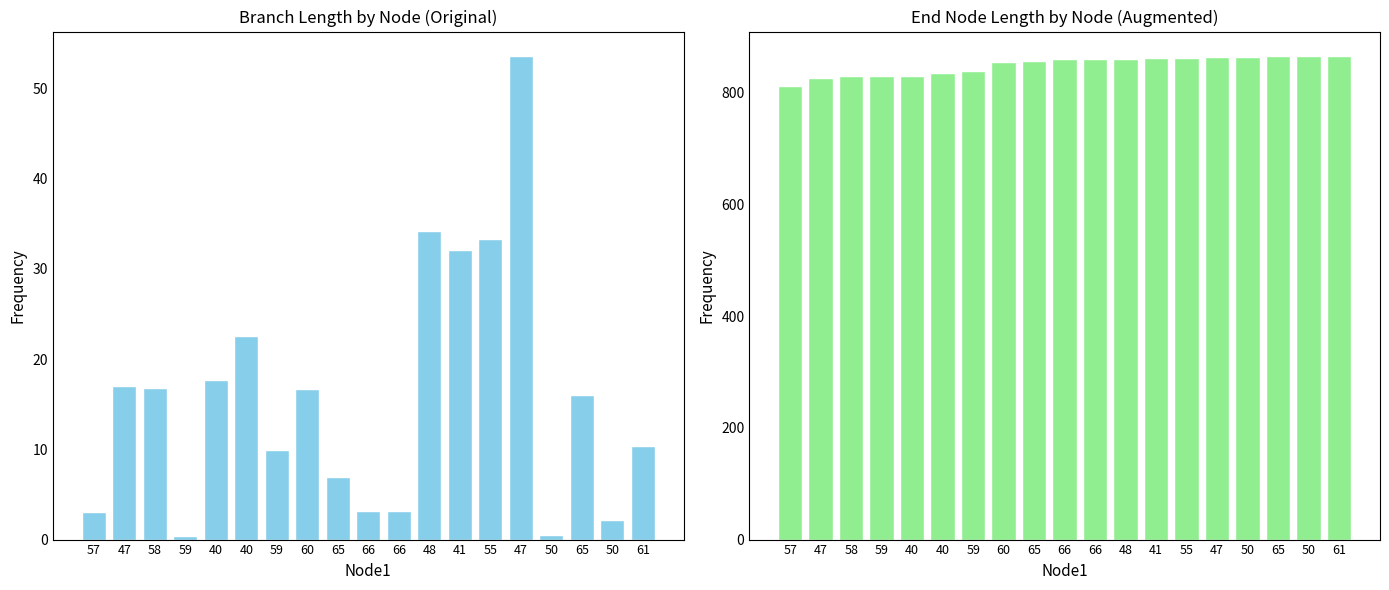

Where is endNodeL nearest to the value 839?

59